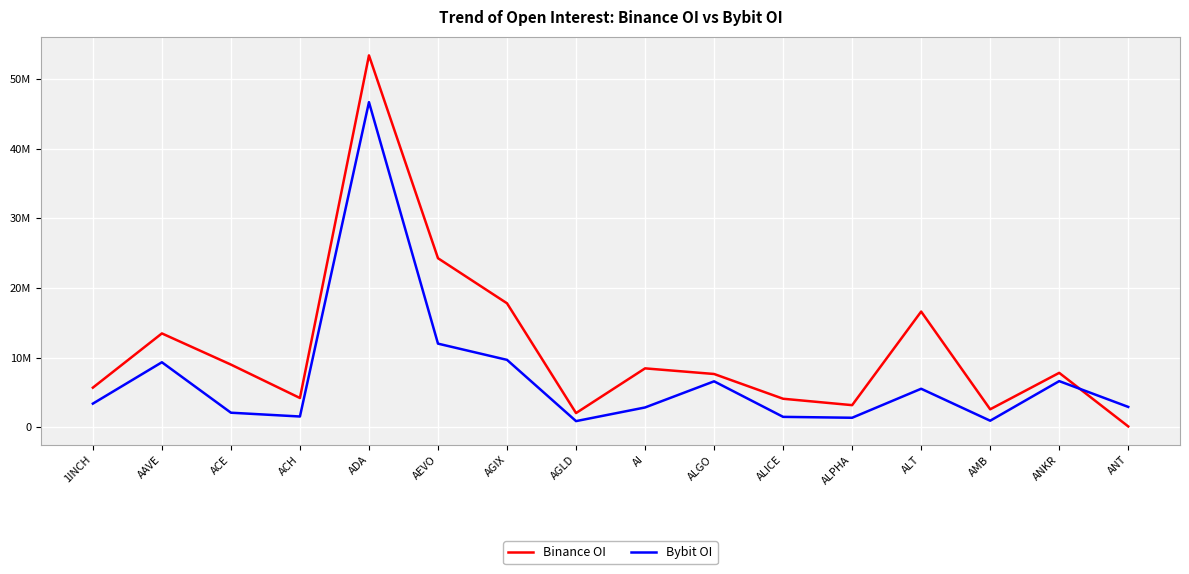

Does the chart display data point markers on the line(s)?

No